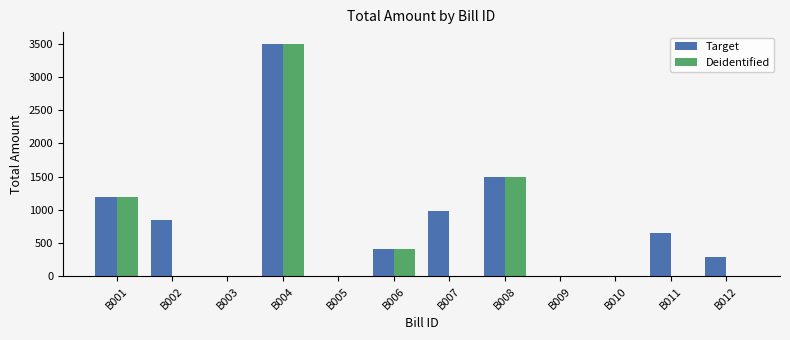

Reading right to left, extract all data points from this chart.

Target: 290	650	0	0	1500	980	420	0	3500	0	850	1200
Deidentified: 0	0	0	0	1500	0	420	0	3500	0	0	1200